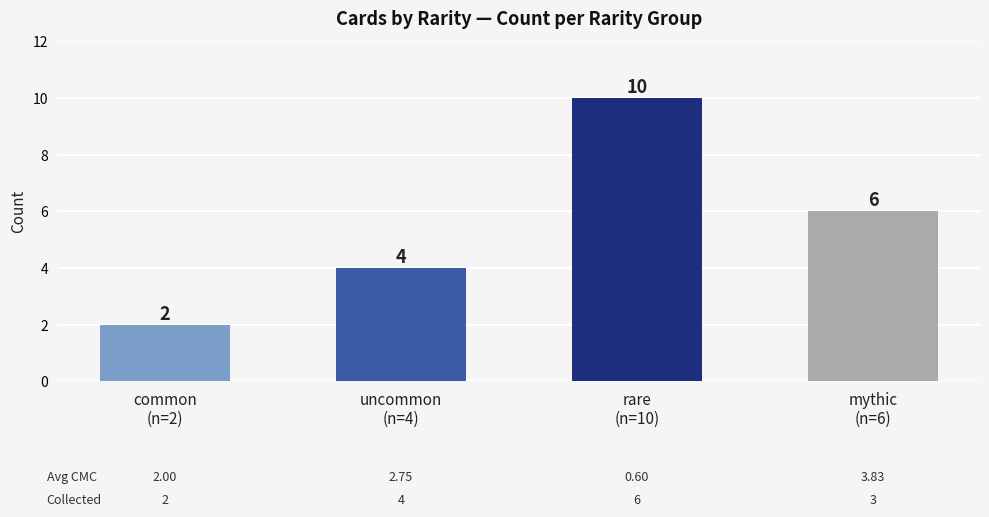

What is the smallest value displayed?

2